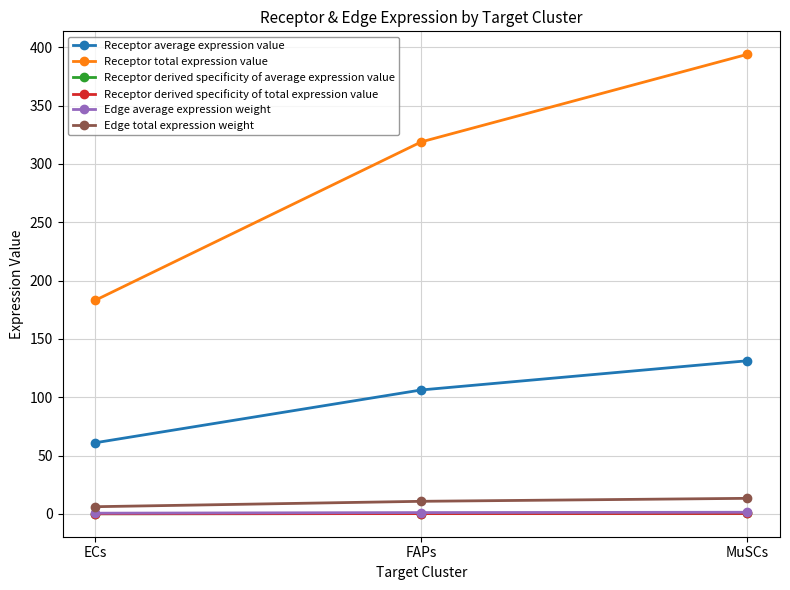

Between ECs and FAPs, which series saw the biggest shift?

Receptor total expression value